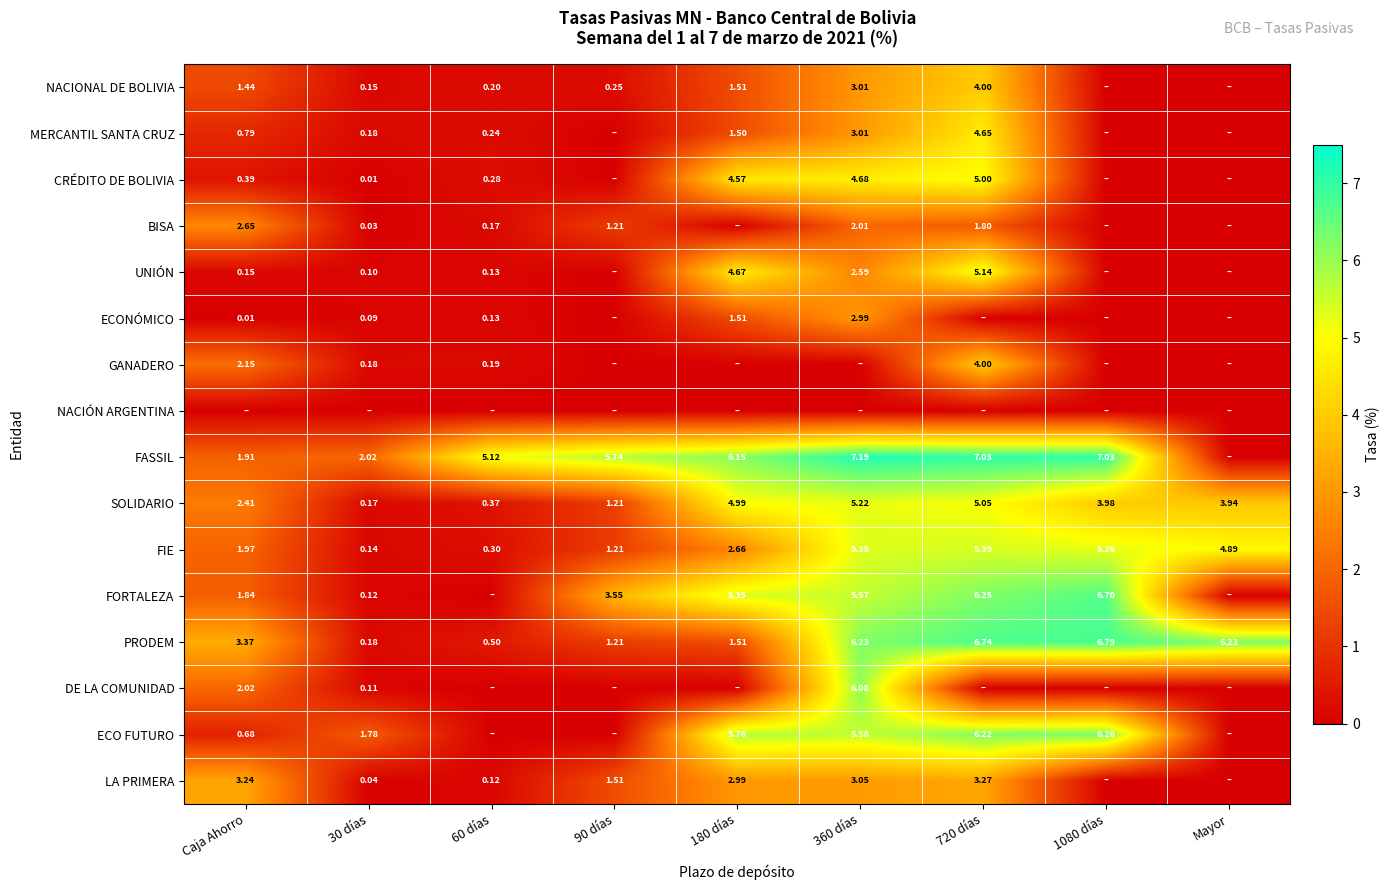

Is it true that LA PRIMERA equals 3.0 at 360 días?

True